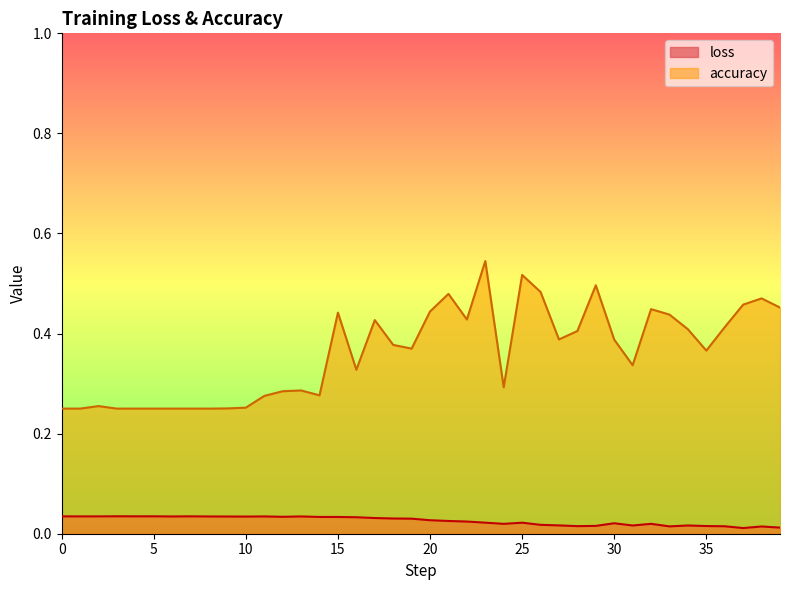

What is the lowest value of the accuracy series?

0.2